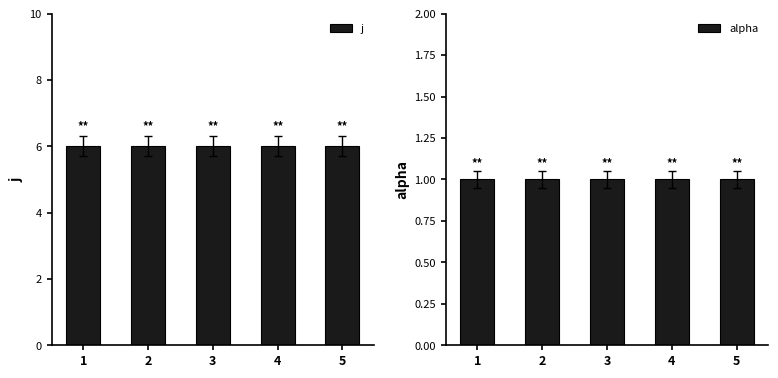

At 2, list the series in order from largest to smallest.

j, alpha